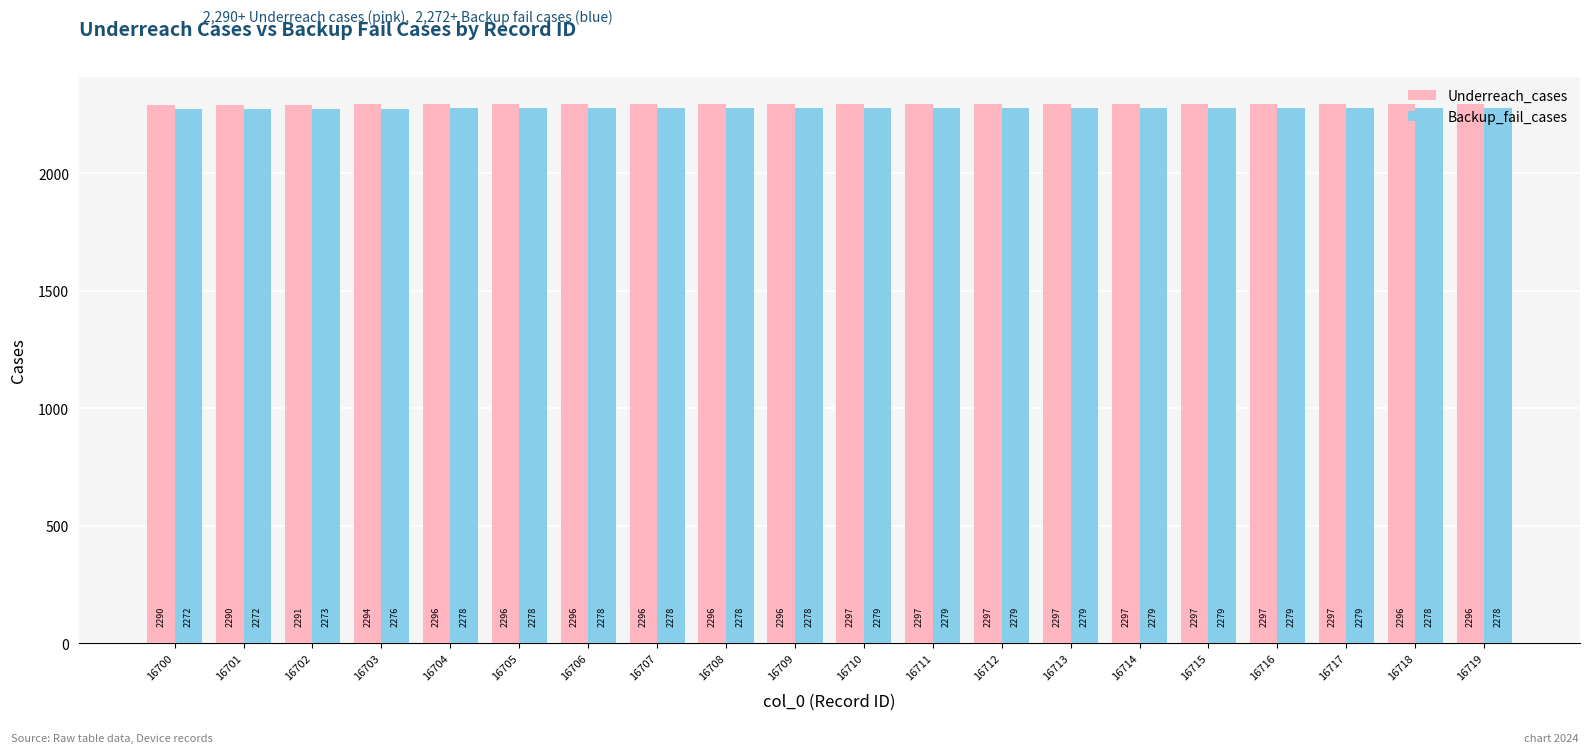

Rank the series at 16710 from highest to lowest value.

Underreach_cases, Backup_fail_cases